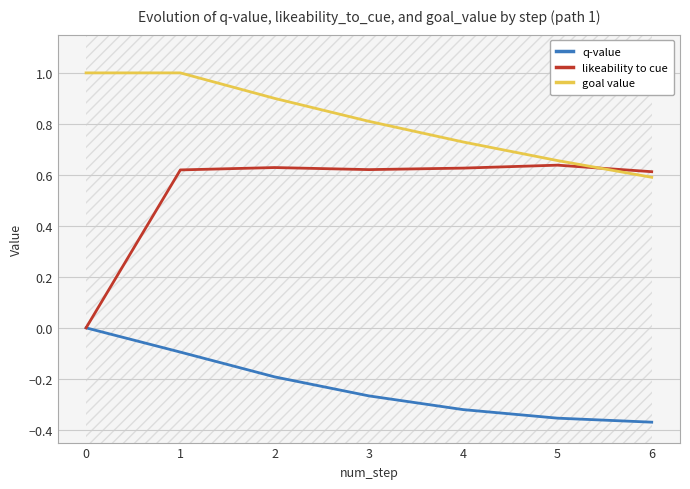

What is the value of the goal value point at the 2nd from the left?

1.0